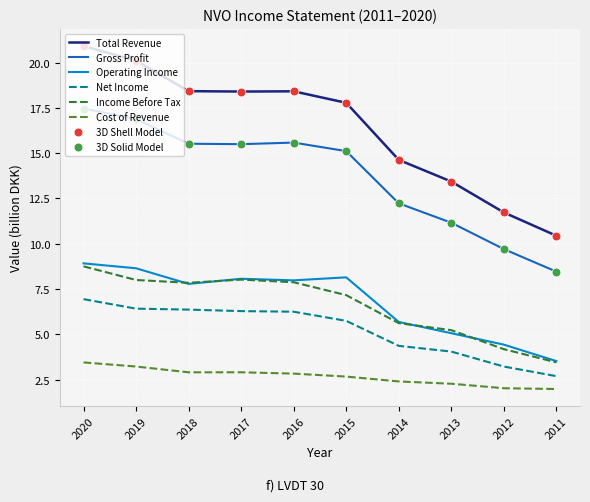

The value of Cost of Revenue at 2014 is 1.1. True or false?

False